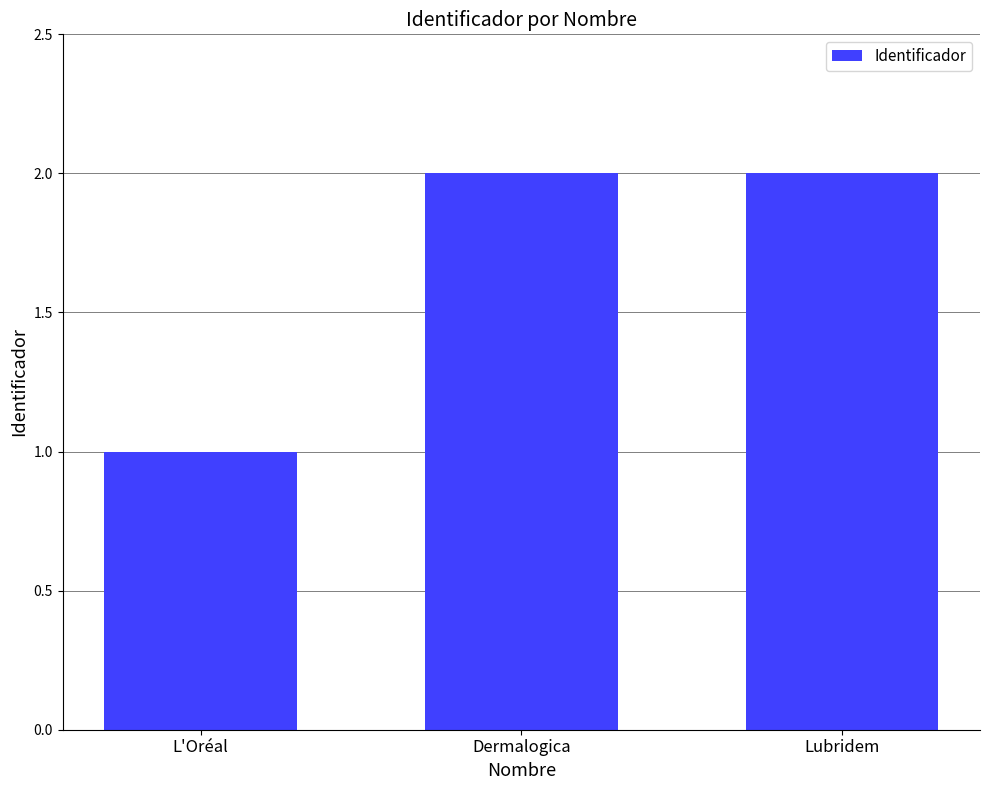

What is the value of the 2nd bar from the left?

2